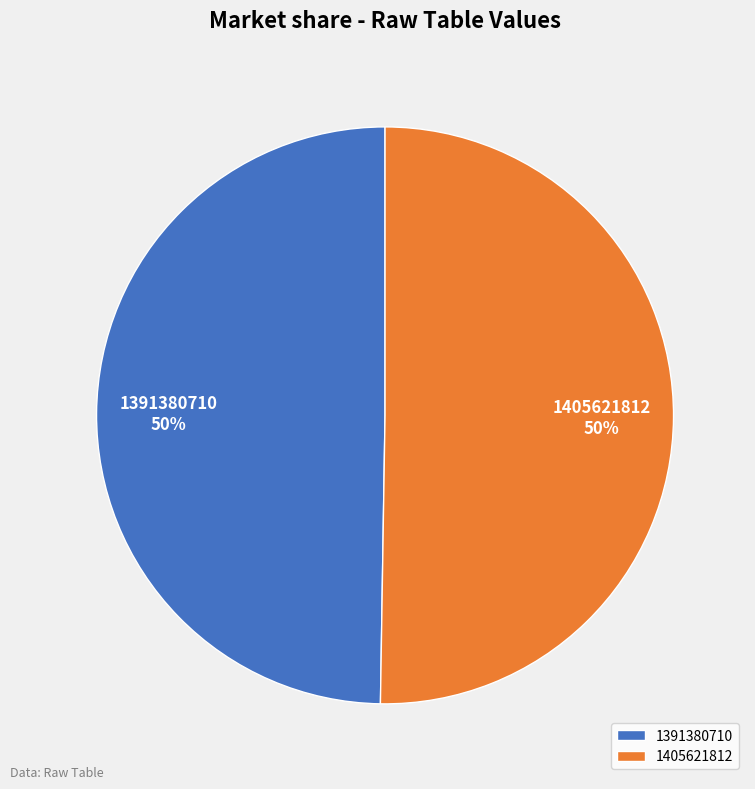

Which category accounts for the majority?

1405621812